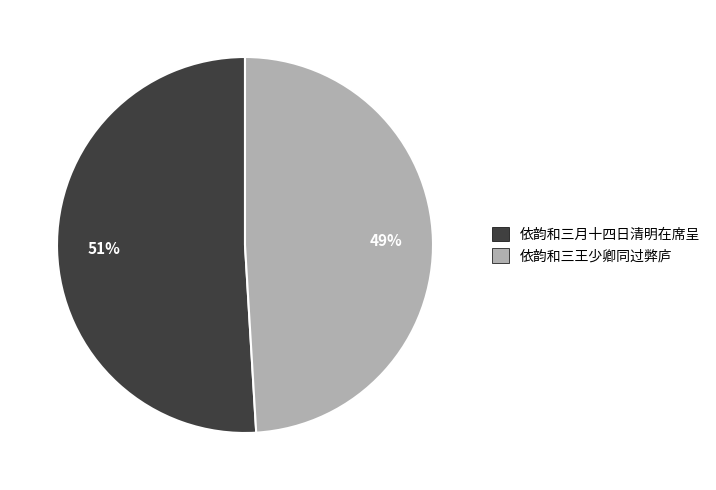

How many segments does this pie chart have?

2